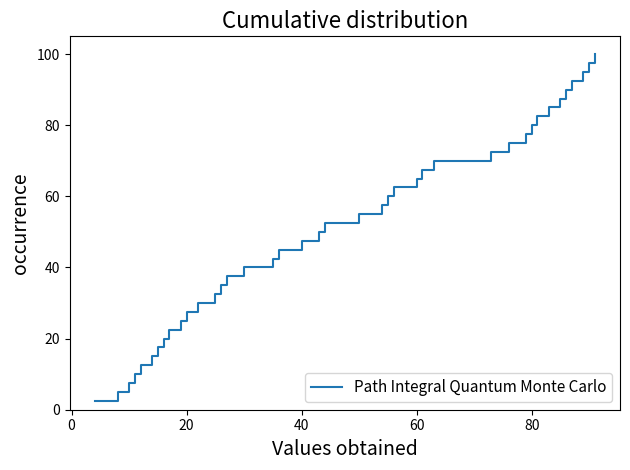

Is this an area chart (filled region under the line)?

No